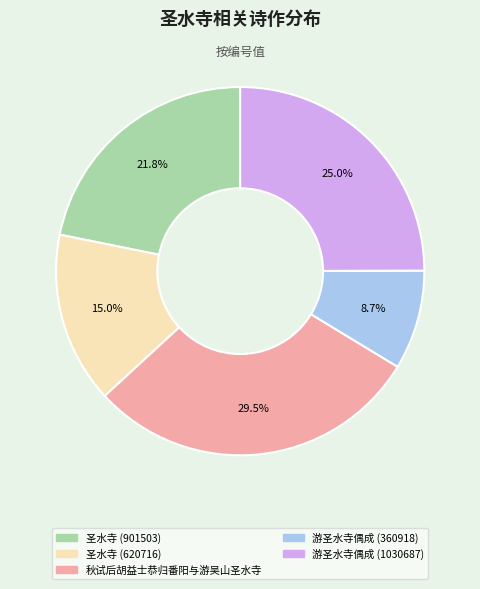

How many slices are in this pie chart?

5